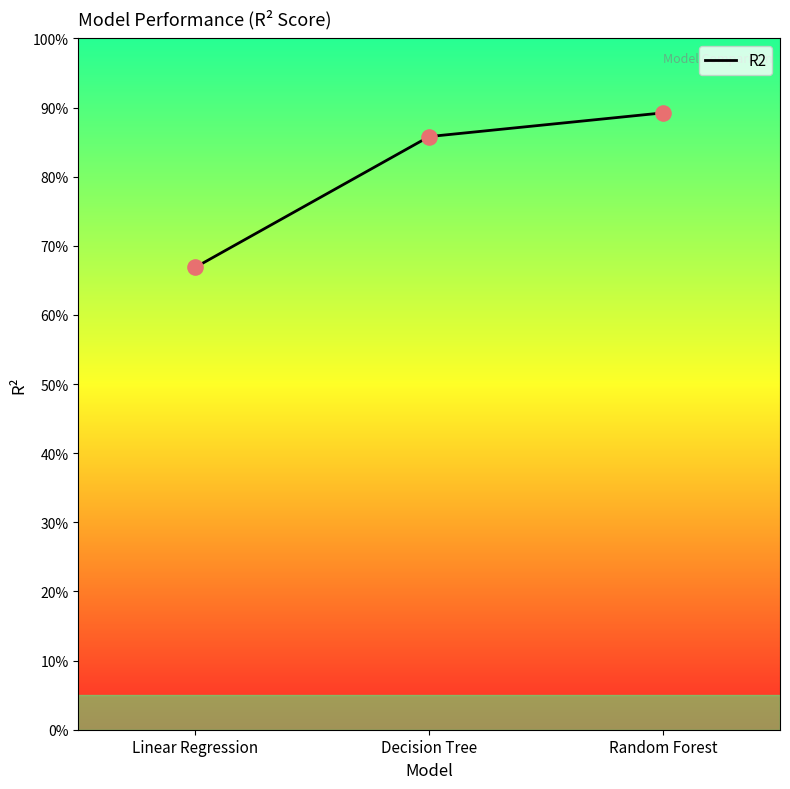

What is the change in value from Linear Regression to Random Forest?

+0.2